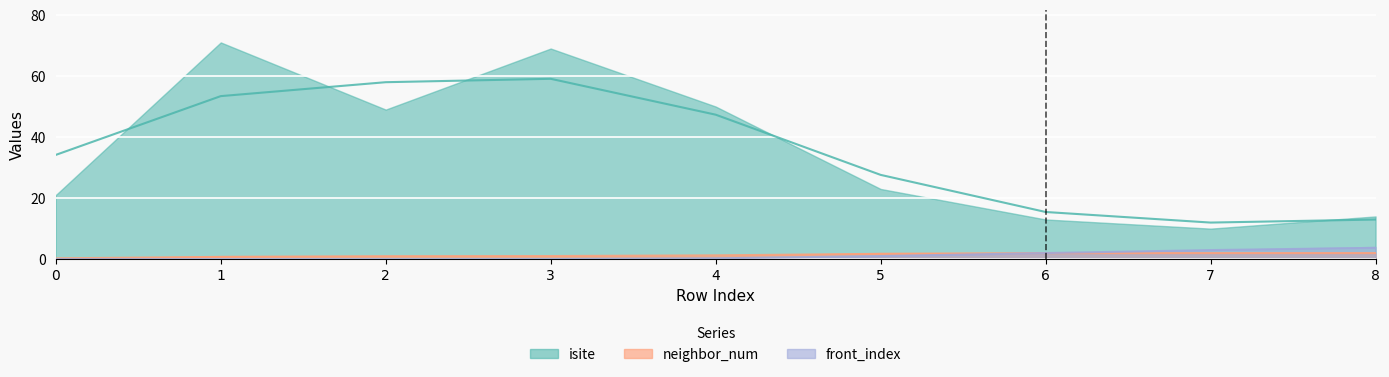

How many neighbor_num values are between 1 and 2?

8